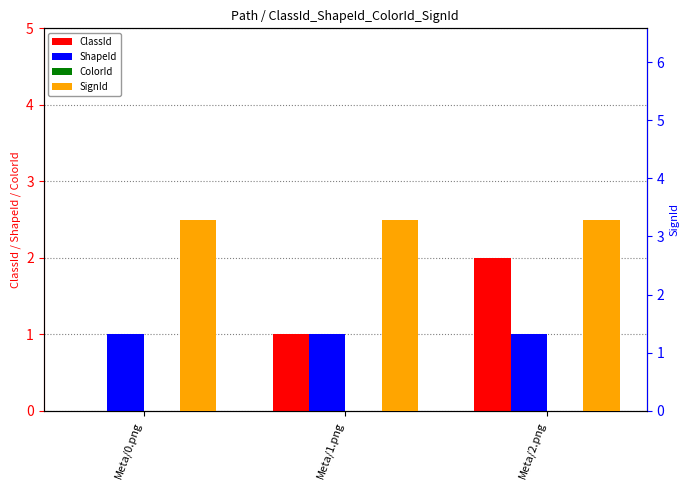

What is the total value across all series at Meta/0.png?

4.3